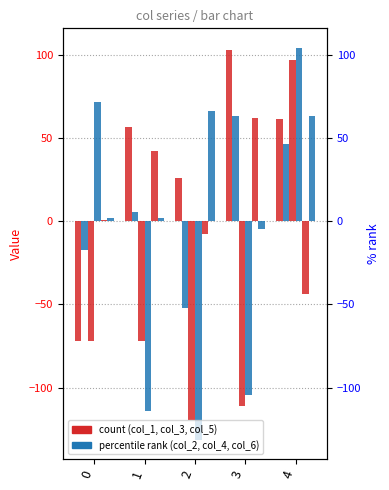

What is the difference between the maximum and minimum values in the col_2 series?

115.1